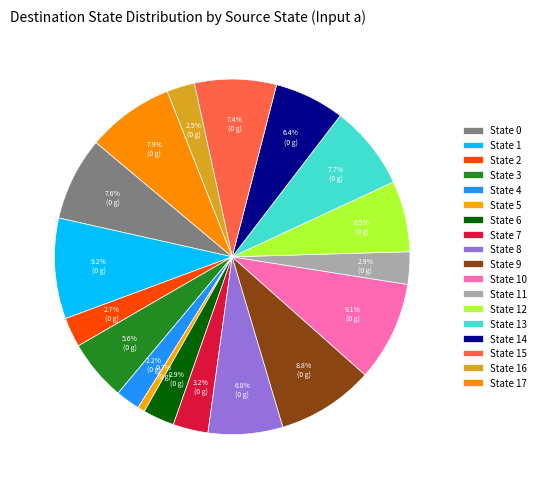

What is the largest slice in the pie chart?

State 1